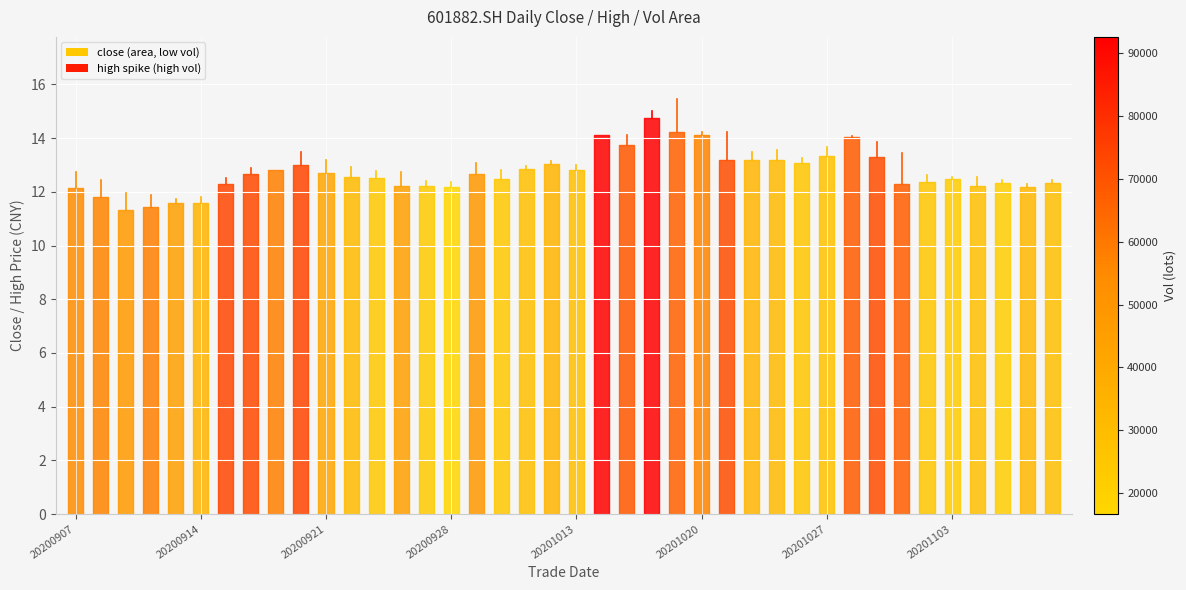

Does the chart display data point markers on the line(s)?

No